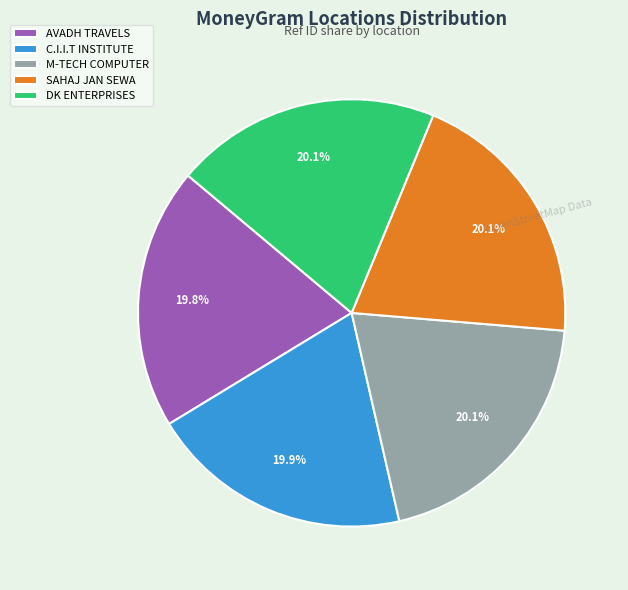

Is there any slice that represents more than half of the pie?

No